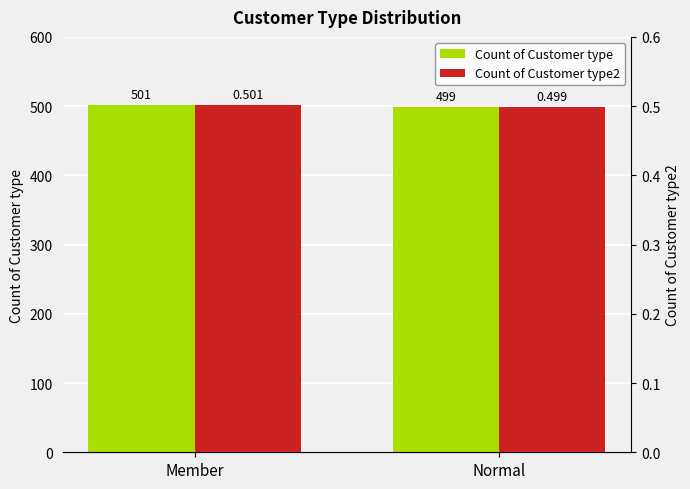

Reading right to left, list all the values displayed in this chart.

Count of Customer type: Normal=499.0	Member=501.0
Count of Customer type2: Normal=0.5	Member=0.5